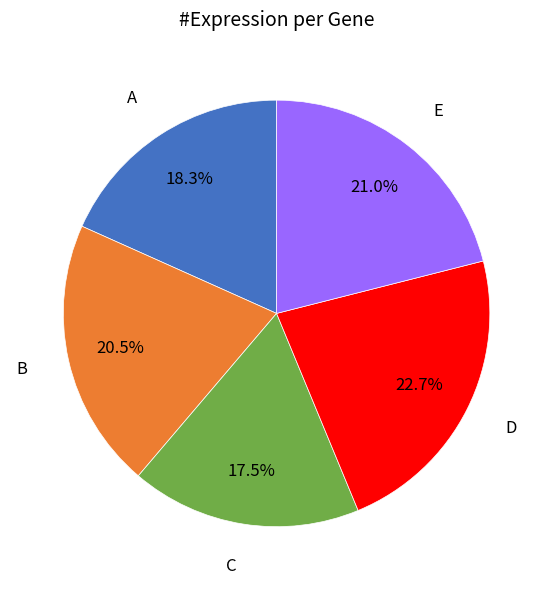

Is there any slice that represents more than half of the pie?

No